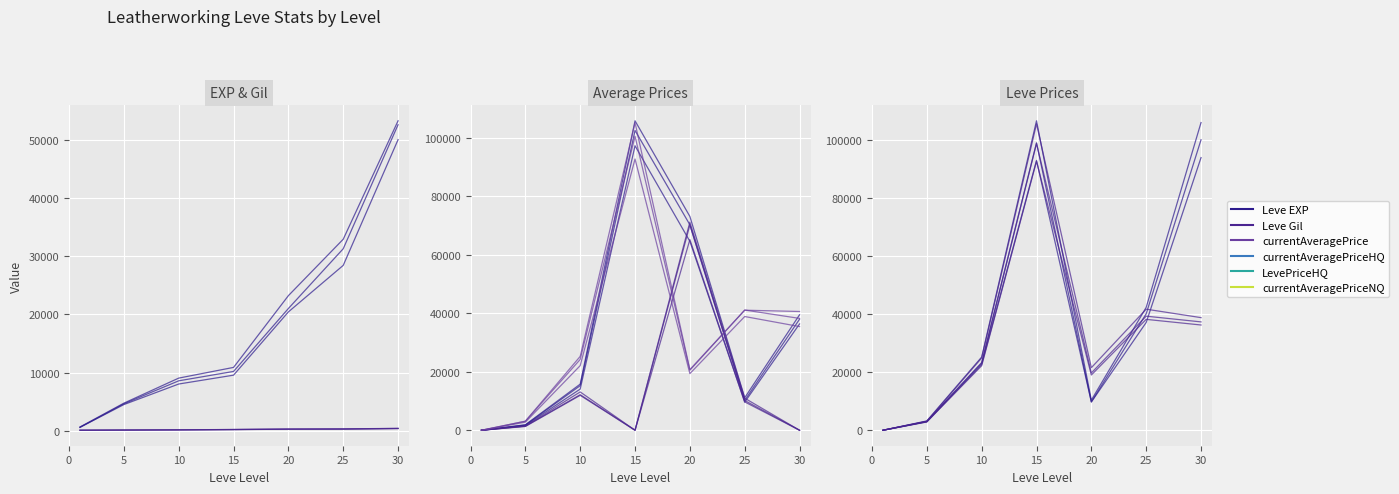

Which series changed the most between 5 and 15?

currentAveragePrice